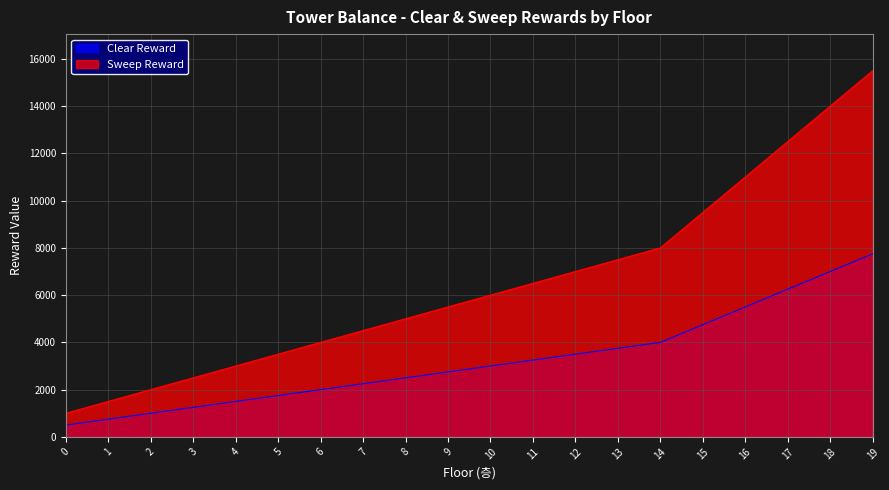

True or false: Clear Reward has more than 0 points higher than both neighbors.

False